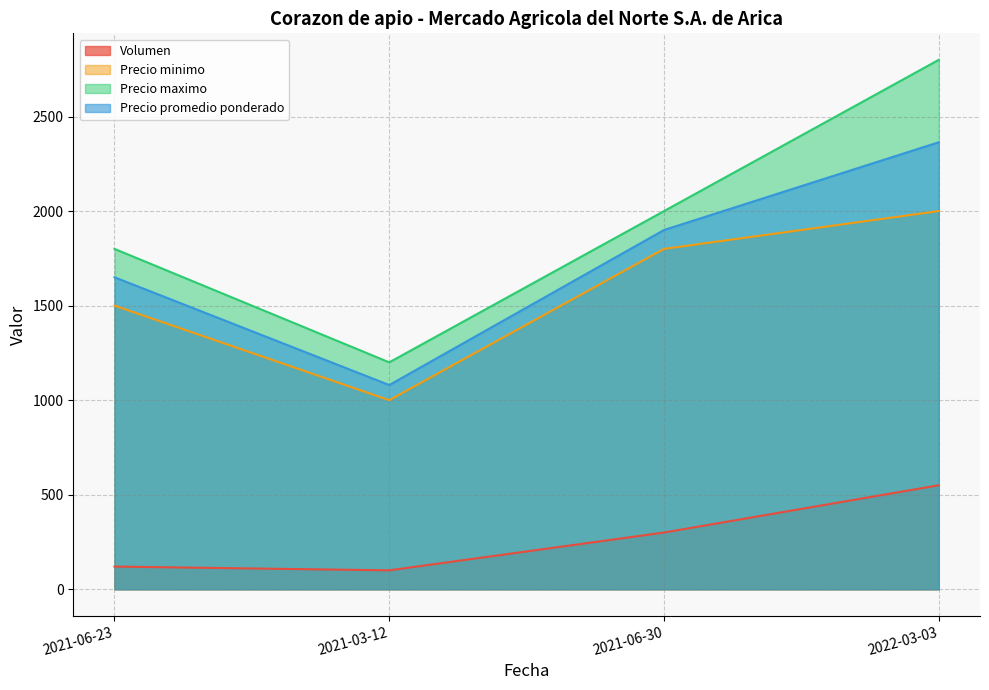

What is the minimum value shown in the chart?

100